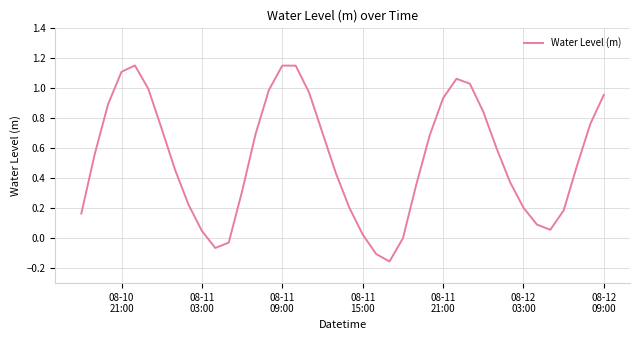

What is the difference between the maximum and minimum values?

1.3